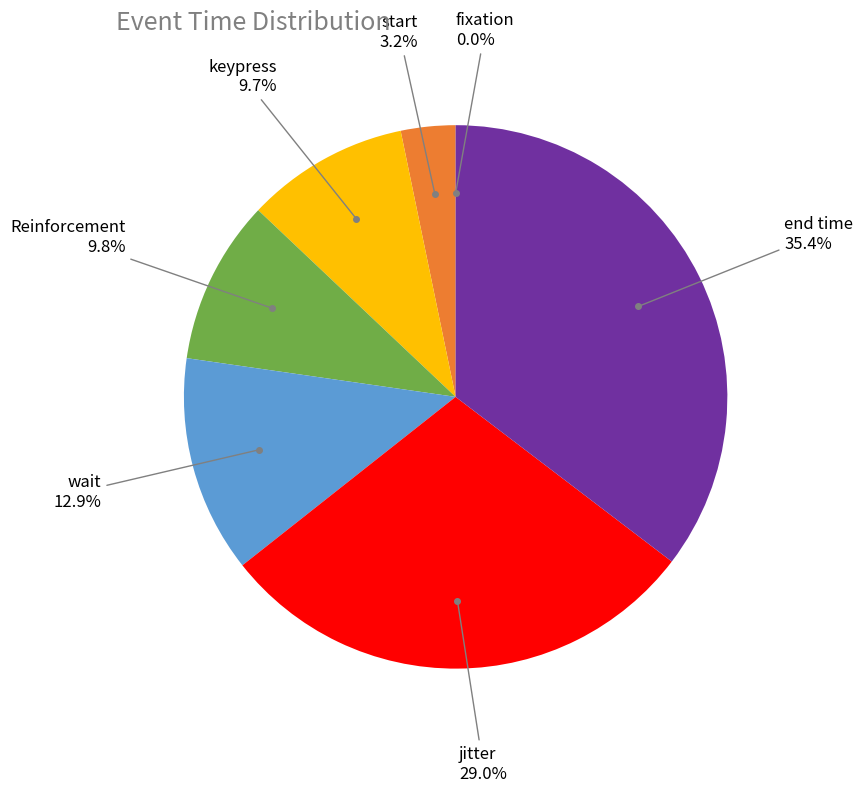

Does any single category account for the majority?

No